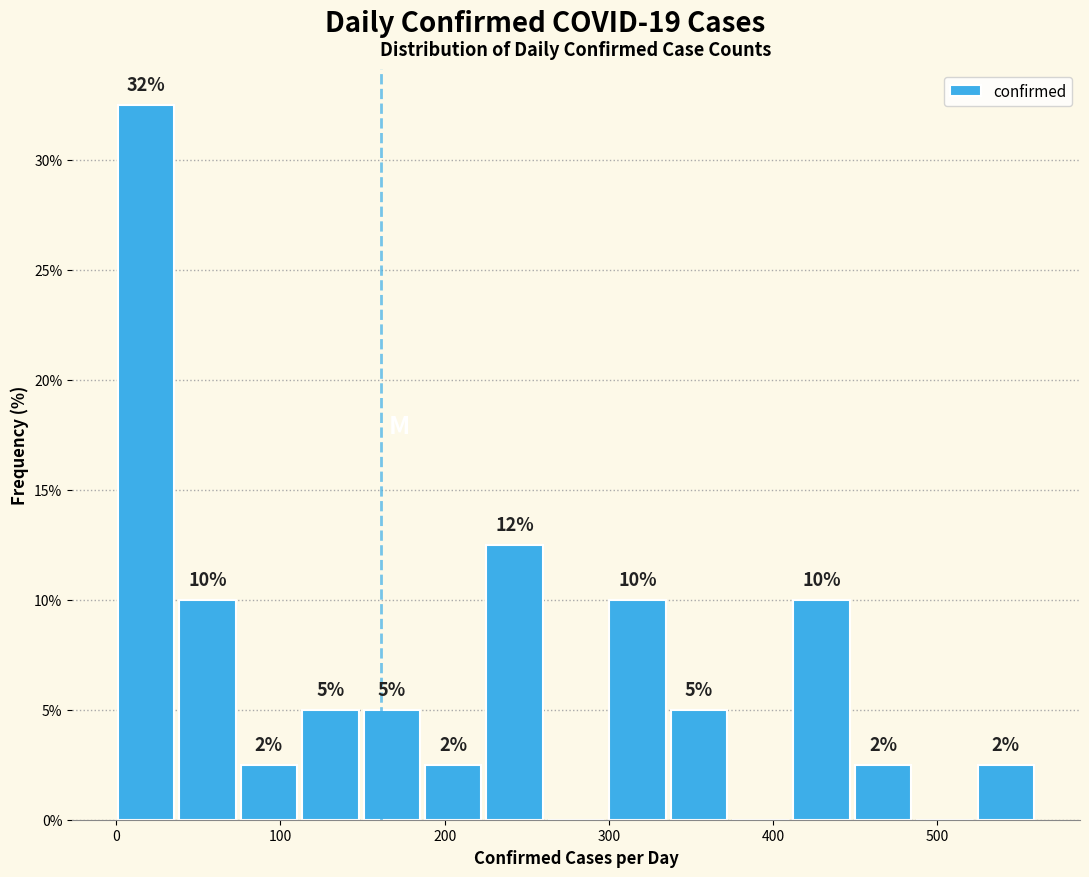

Around what value on the x-axis is the tallest bar? Give the approximate position of its centre, as read against the axis.

20